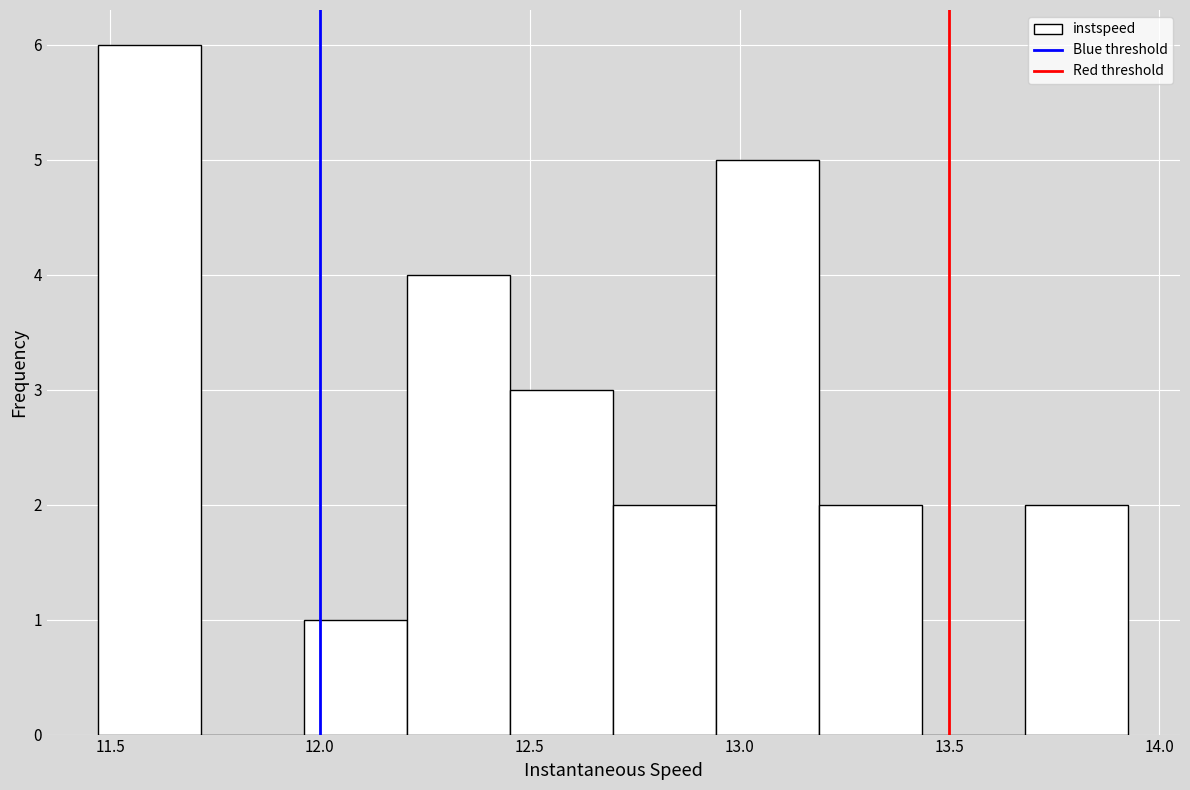

Reading left to right, transcribe this chart: for each bar, give the range it covers on the x-axis and its height. Neither the bar edges nor the heights are printed on the chart, so give them approximately, as read against the axes.

11.45 to 11.70: 6
11.70 to 11.95: 0
11.95 to 12.20: 1
12.20 to 12.45: 4
12.45 to 12.70: 3
12.70 to 12.95: 2
12.95 to 13.20: 5
13.20 to 13.45: 2
13.45 to 13.70: 0
13.70 to 13.95: 2